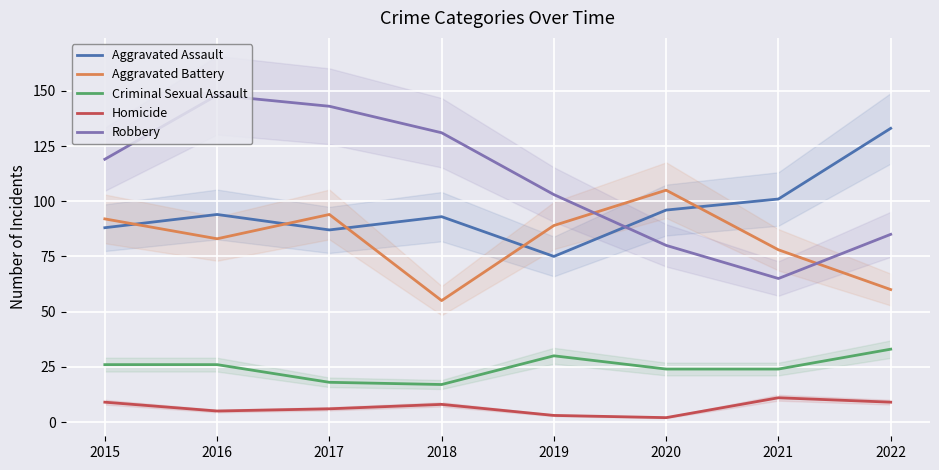

What is the sum of the Aggravated Battery values at 2020 and 2019?

194